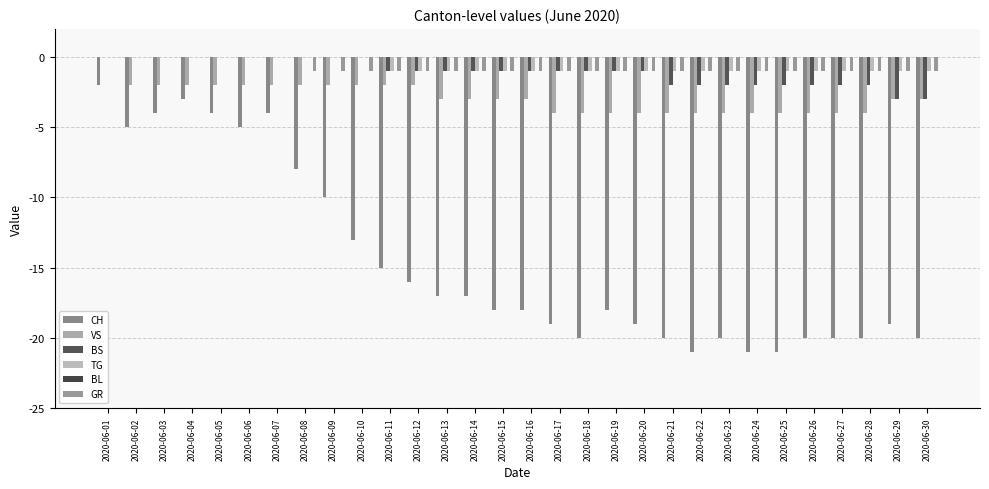

How many categories are shown in the chart?

30